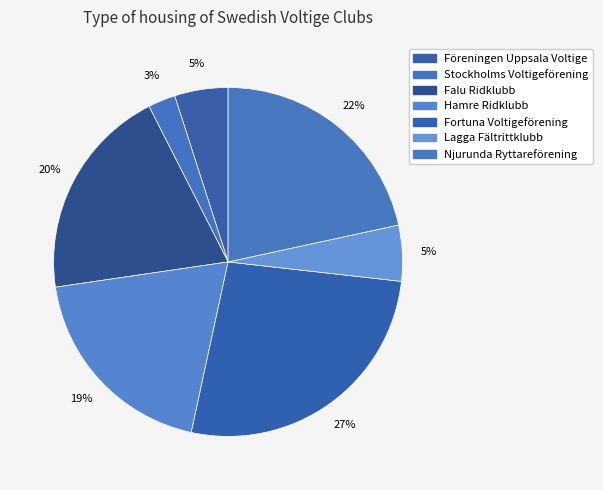

Rank the categories by value from highest to lowest.

Fortuna Voltigeförening, Njurunda Ryttareförening, Falu Ridklubb, Hamre Ridklubb, Lagga Fältrittklubb, Föreningen Uppsala Voltige, Stockholms Voltigeförening